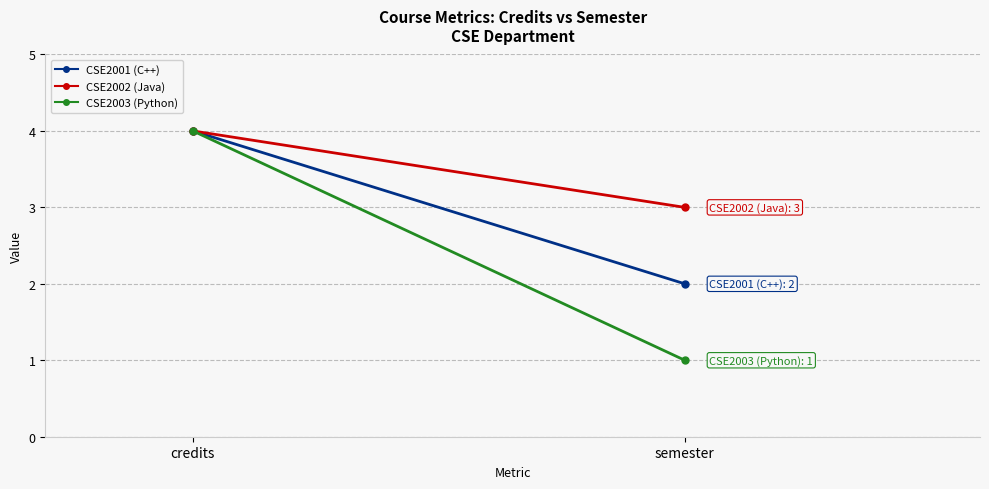

List the series in order of their peak value, highest first.

CSE2001 (C++), CSE2002 (Java), CSE2003 (Python)